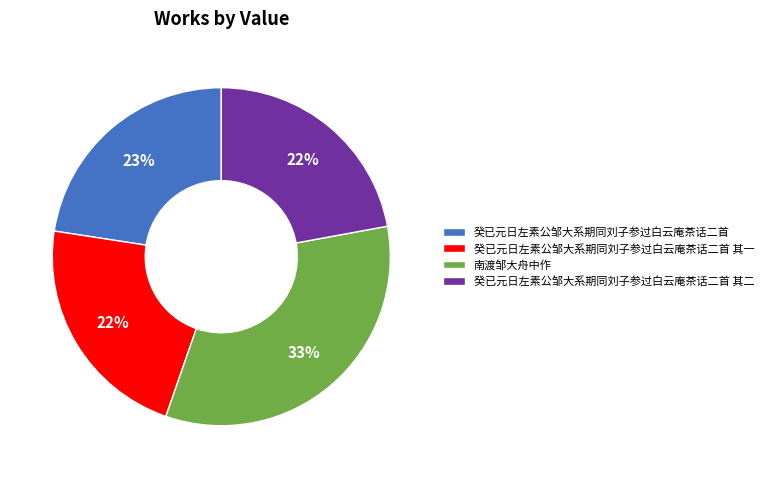

Combined, do 癸已元日左素公邹大系期同刘子参过白云庵茶话二首 其一 and 癸已元日左素公邹大系期同刘子参过白云庵茶话二首 account for over 50%?

No